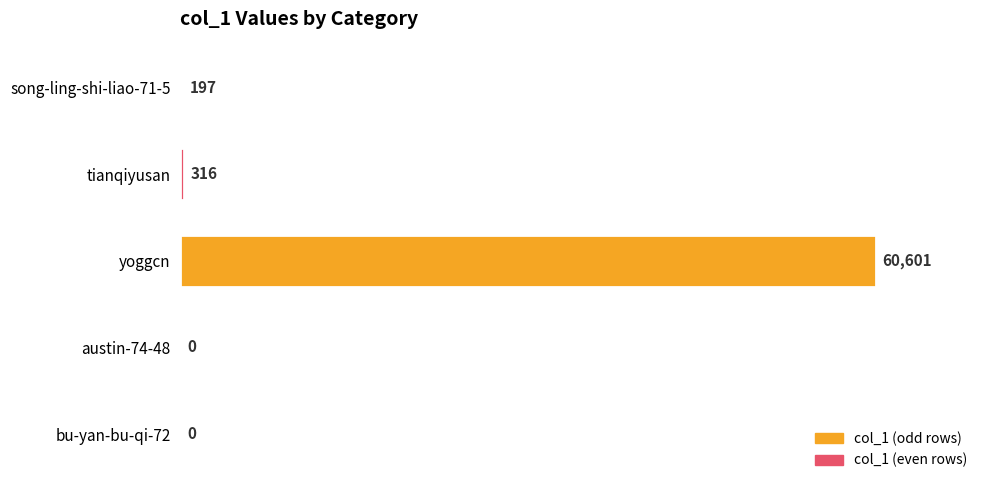

Reading top to bottom, extract all data points from this chart.

song-ling-shi-liao-71-5=197	tianqiyusan=316	yoggcn=60601	austin-74-48=0	bu-yan-bu-qi-72=0